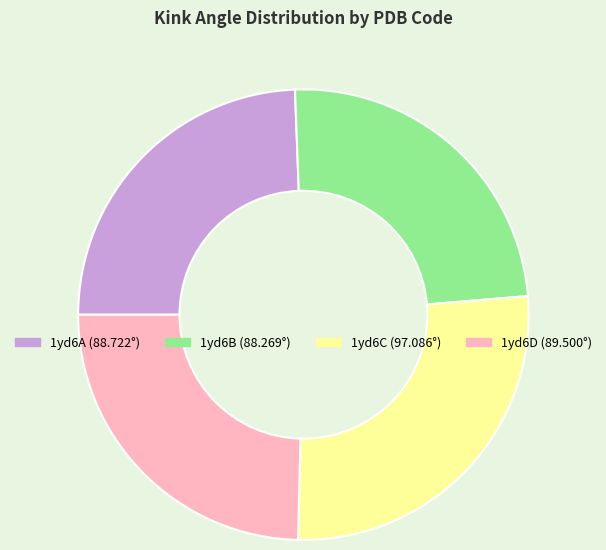

Is it true that 1yd6A is 37% of the pie?

False